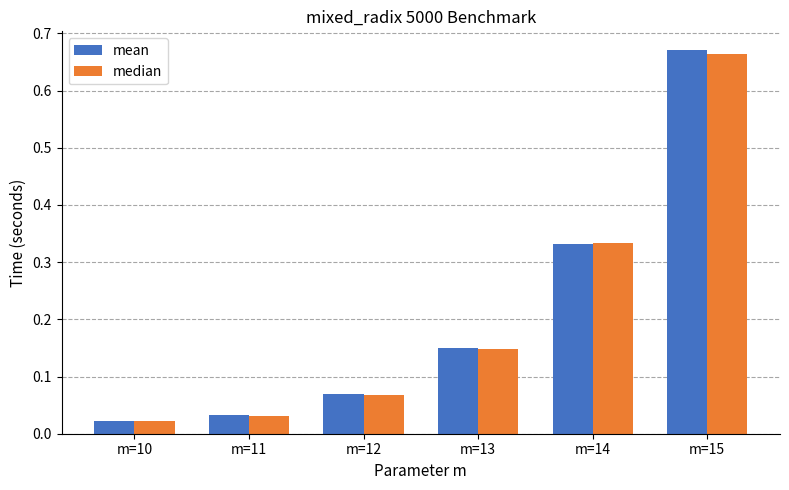

Which category has the highest value in the mean series?

m=15